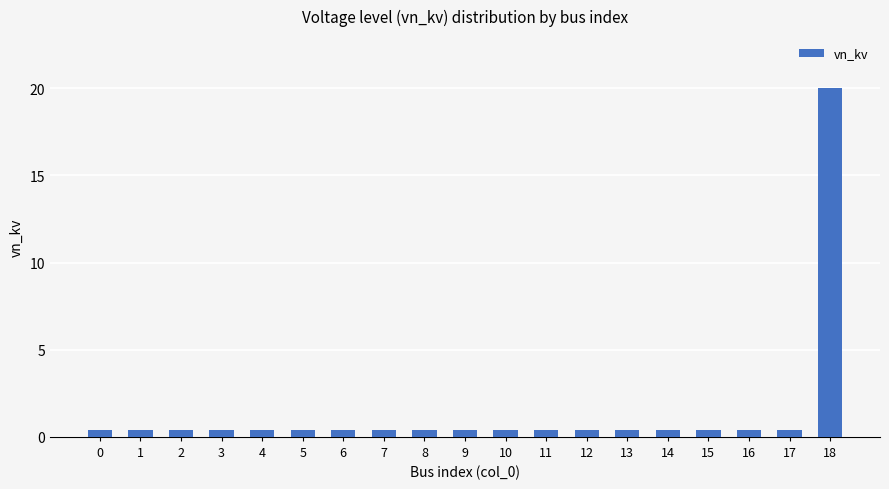

True or false: the data shows 0.4 at 12.

True